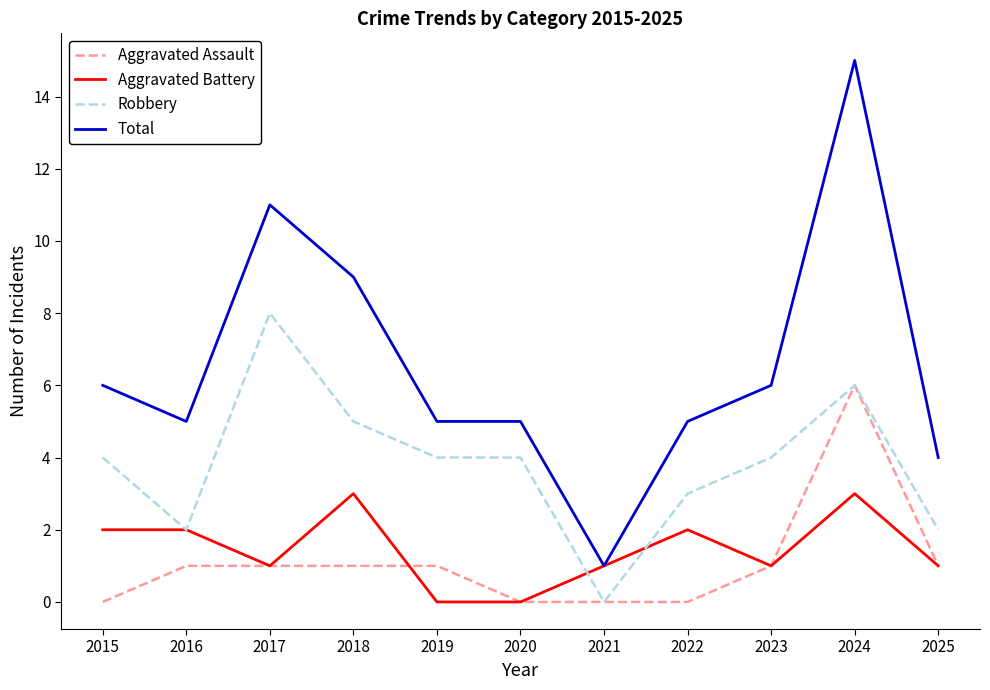

How many Aggravated Battery values are between 1 and 2?

7